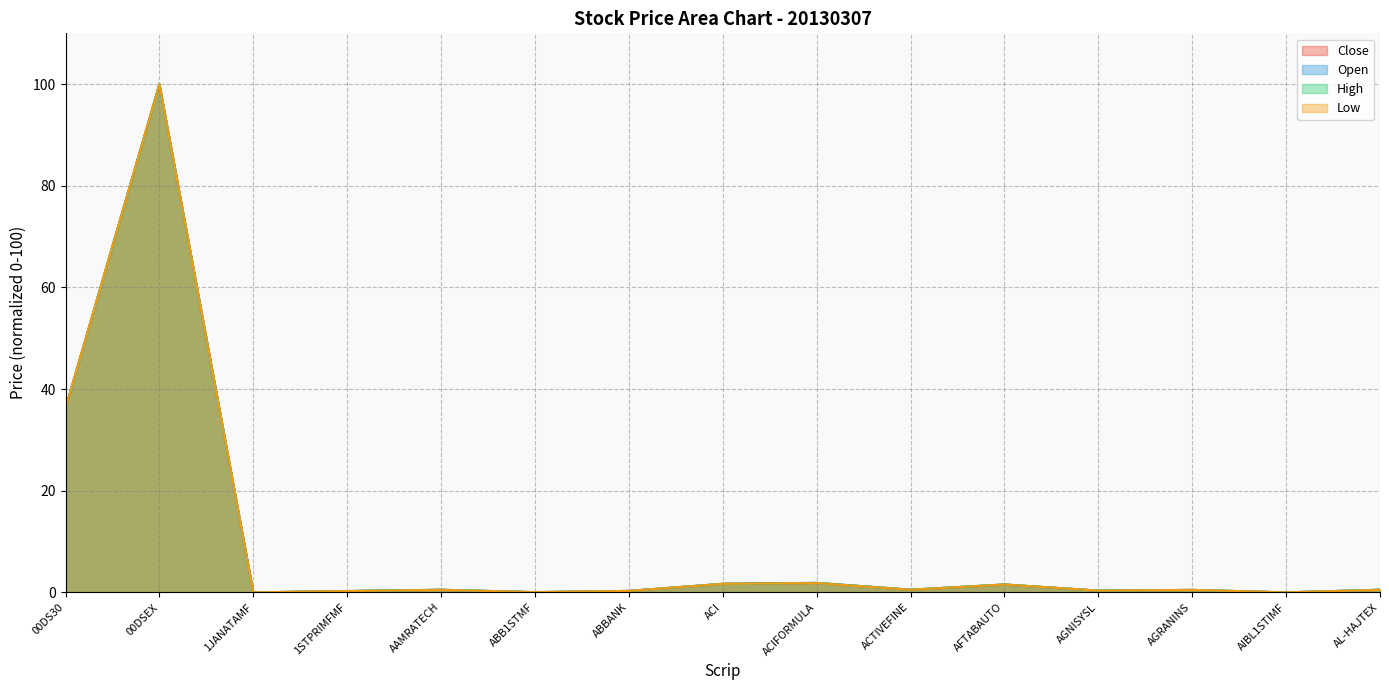

How many series are shown in this chart?

4